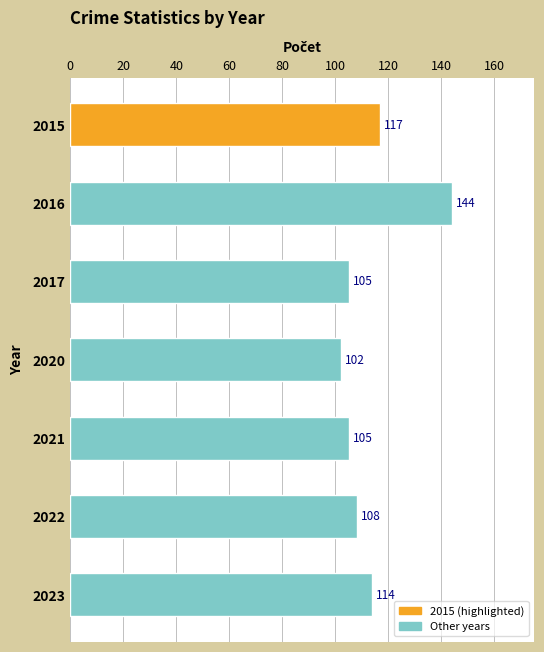

Which has a higher value, 2021 or 2015?

2015